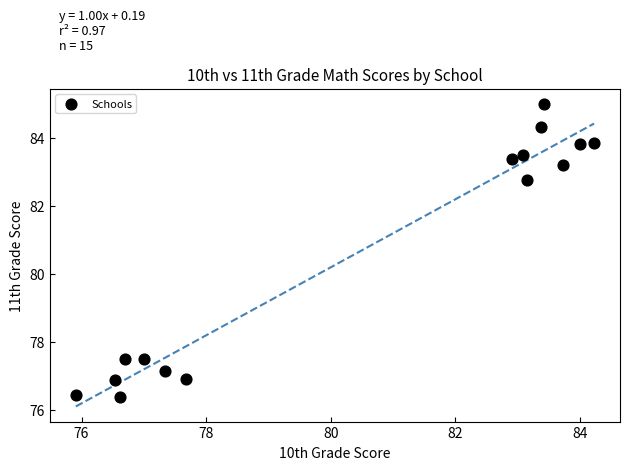

What is the range of X values (max minus min)?

8.3